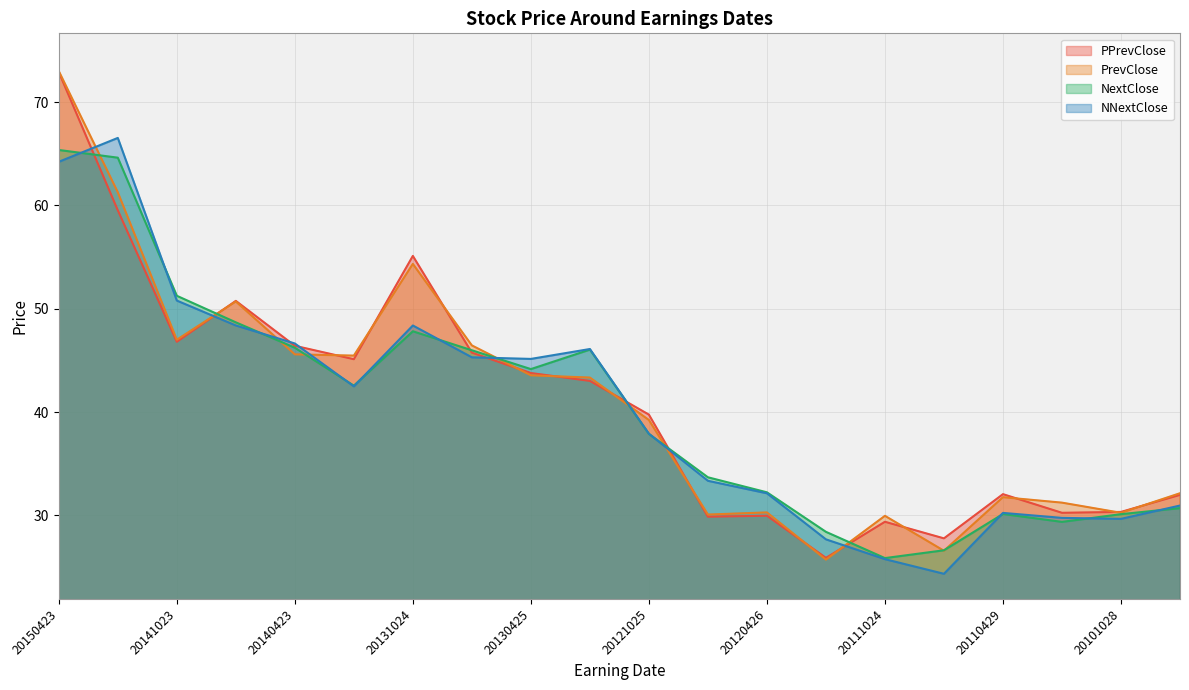

At which label does PPrevClose first exceed 43?

20150423